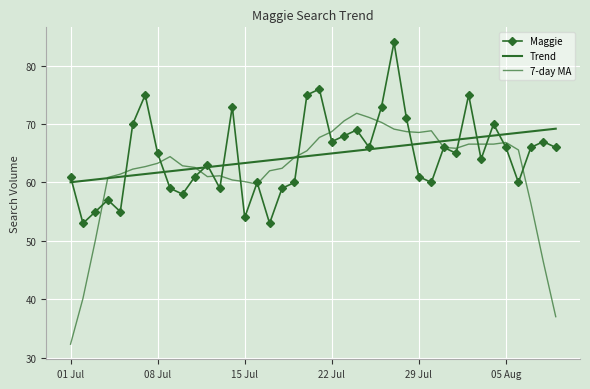

What is the value of the Trend point at the 26th from the left?

65.9